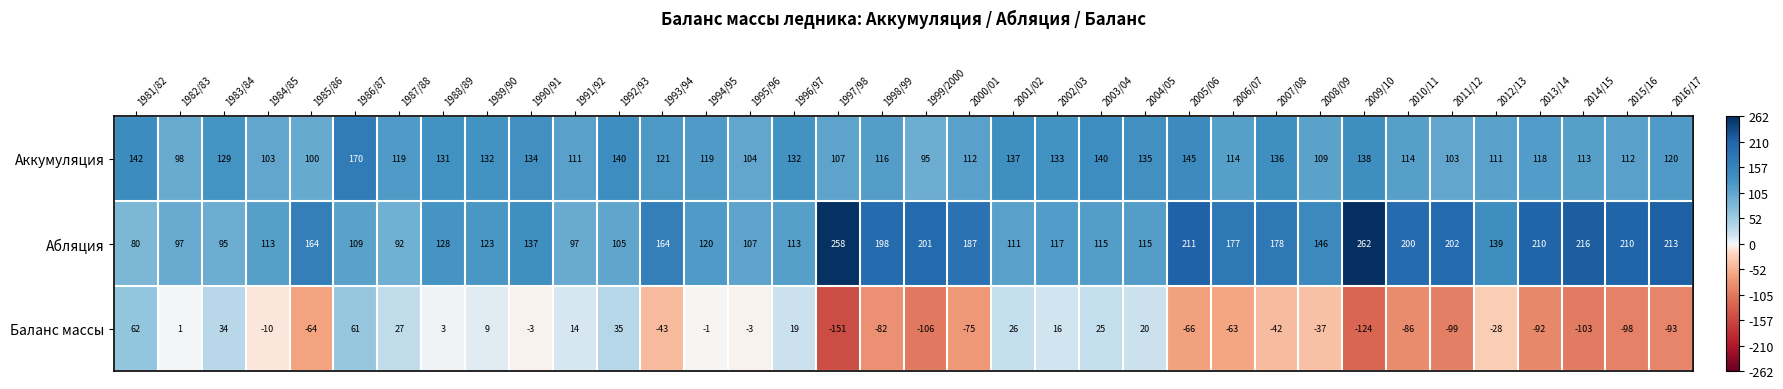

What is the average value of the Аккумуляция series?

122